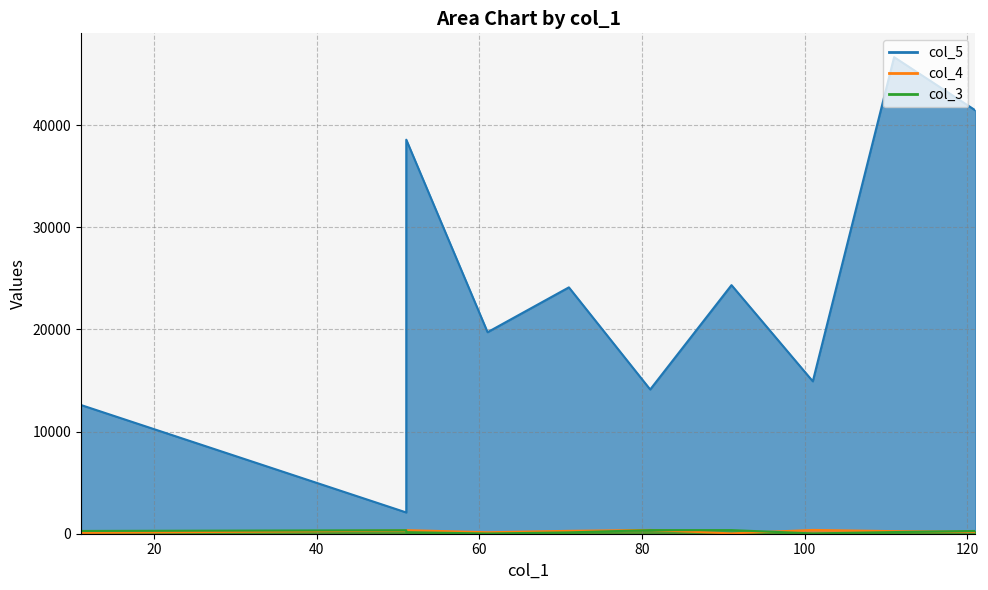

Is the value of col_3 at 101 greater than the value of col_5 at 51?

No